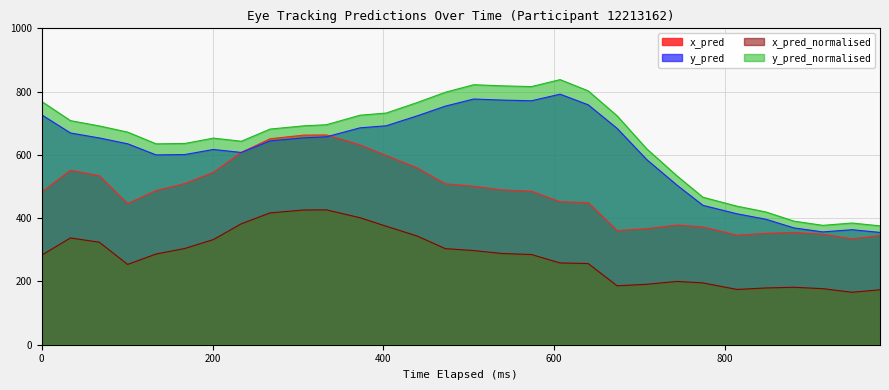

True or false: x_pred and x_pred_normalised intersect in this chart.

False